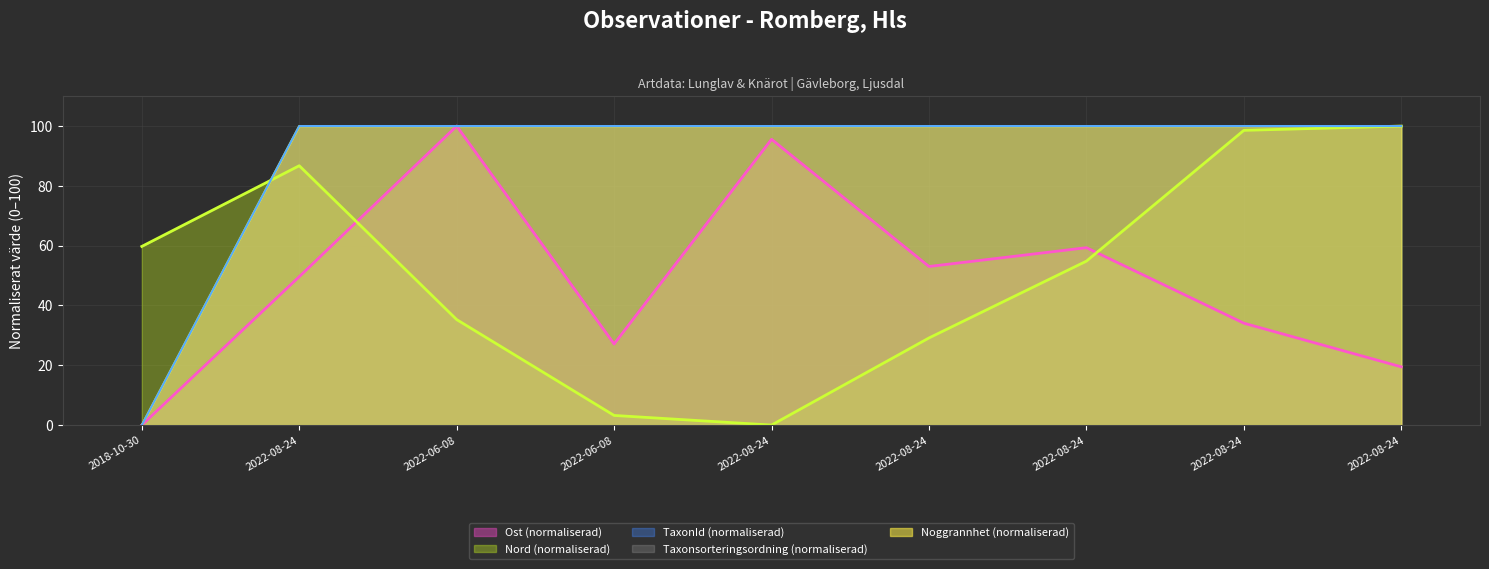

Count the number of categories in the chart.

9